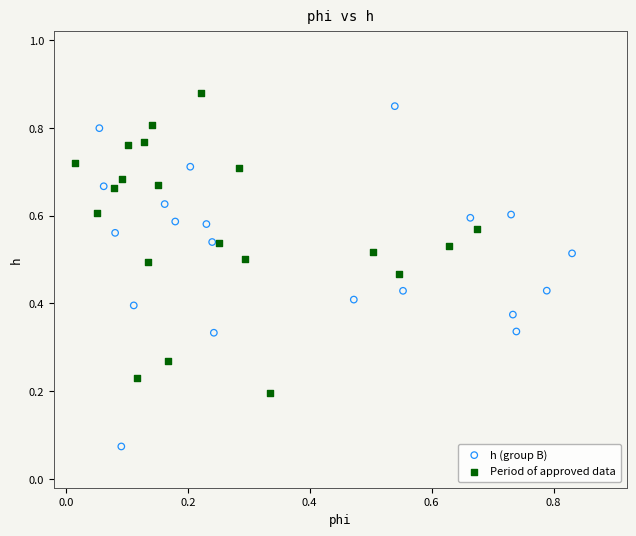

Which series reaches the minimum Y coordinate?

h (group B)